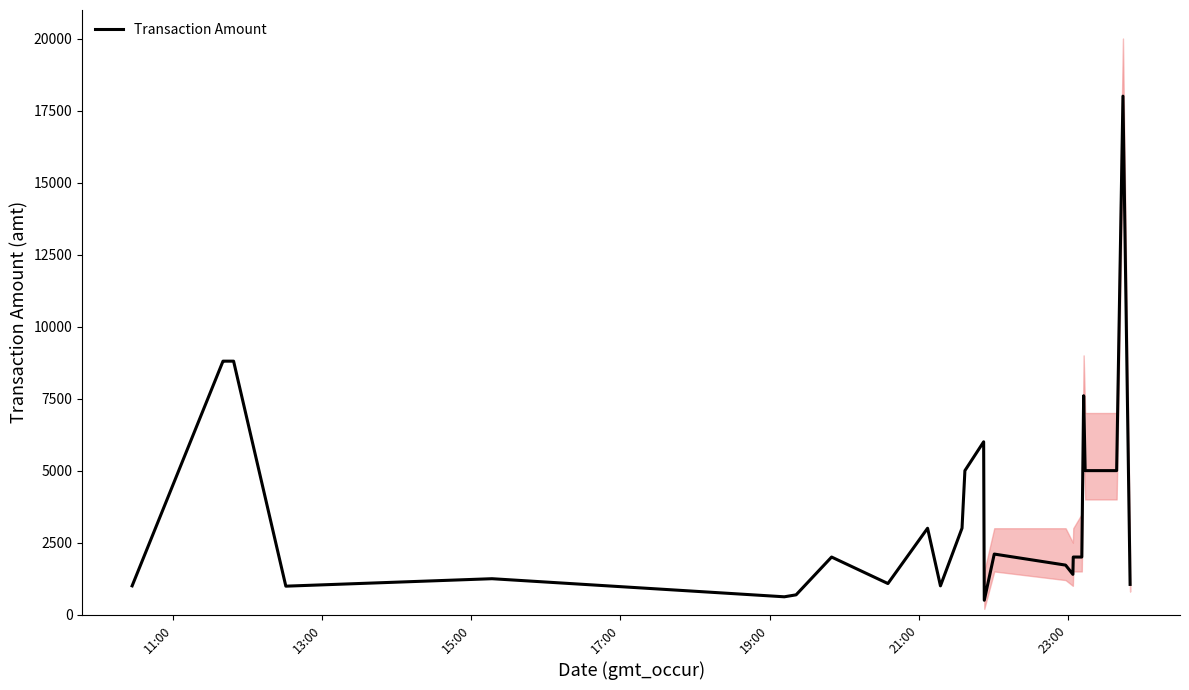

How many series are shown in this chart?

1